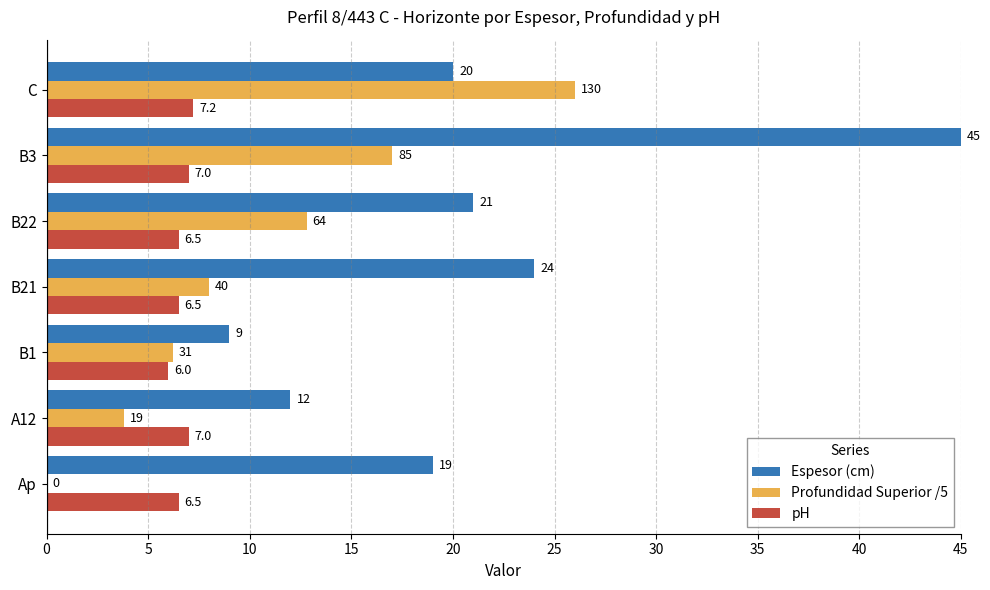

Is it true that Profundidad Superior /5 equals 19.7 at B22?

False